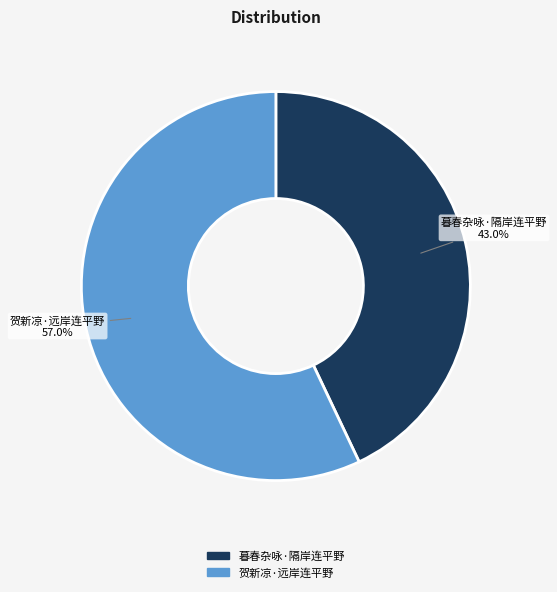

Count the number of slices in the pie.

2